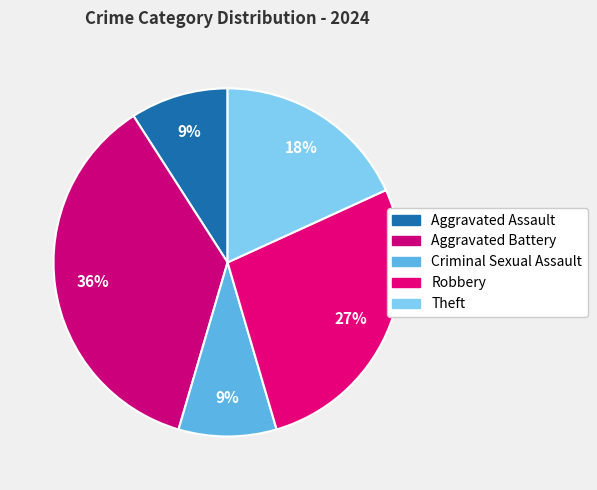

Count the number of slices in the pie.

5